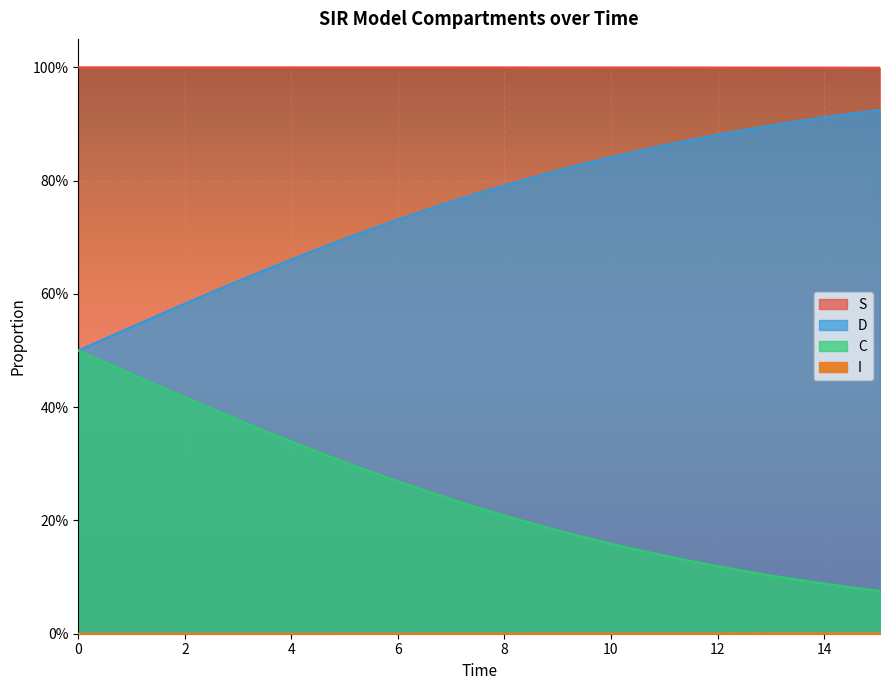

Reading right to left, what are all the values shown in this chart?

S: 1.0	1.0	1.0	1.0	1.0	1.0	1.0	1.0	1.0	1.0	1.0	1.0	1.0	1.0	1.0	1.0	1.0	1.0	1.0	1.0	1.0	1.0	1.0	1.0	1.0	1.0	1.0	1.0	1.0	1.0	1.0
I: 0.0	0.0	0.0	0.0	0.0	0.0	0.0	0.0	0.0	0.0	0.0	0.0	0.0	0.0	0.0	0.0	0.0	0.0	0.0	0.0	0.0	0.0	0.0	0.0	0.0	0.0	0.0	0.0	0.0	0.0	0.0
C: 0.9	0.9	0.9	0.9	0.9	0.9	0.9	0.9	0.9	0.9	0.8	0.8	0.8	0.8	0.8	0.8	0.8	0.7	0.7	0.7	0.7	0.7	0.7	0.6	0.6	0.6	0.6	0.6	0.5	0.5	0.5
D: 0.1	0.1	0.1	0.1	0.1	0.1	0.1	0.1	0.1	0.1	0.2	0.2	0.2	0.2	0.2	0.2	0.2	0.3	0.3	0.3	0.3	0.3	0.3	0.4	0.4	0.4	0.4	0.4	0.5	0.5	0.5